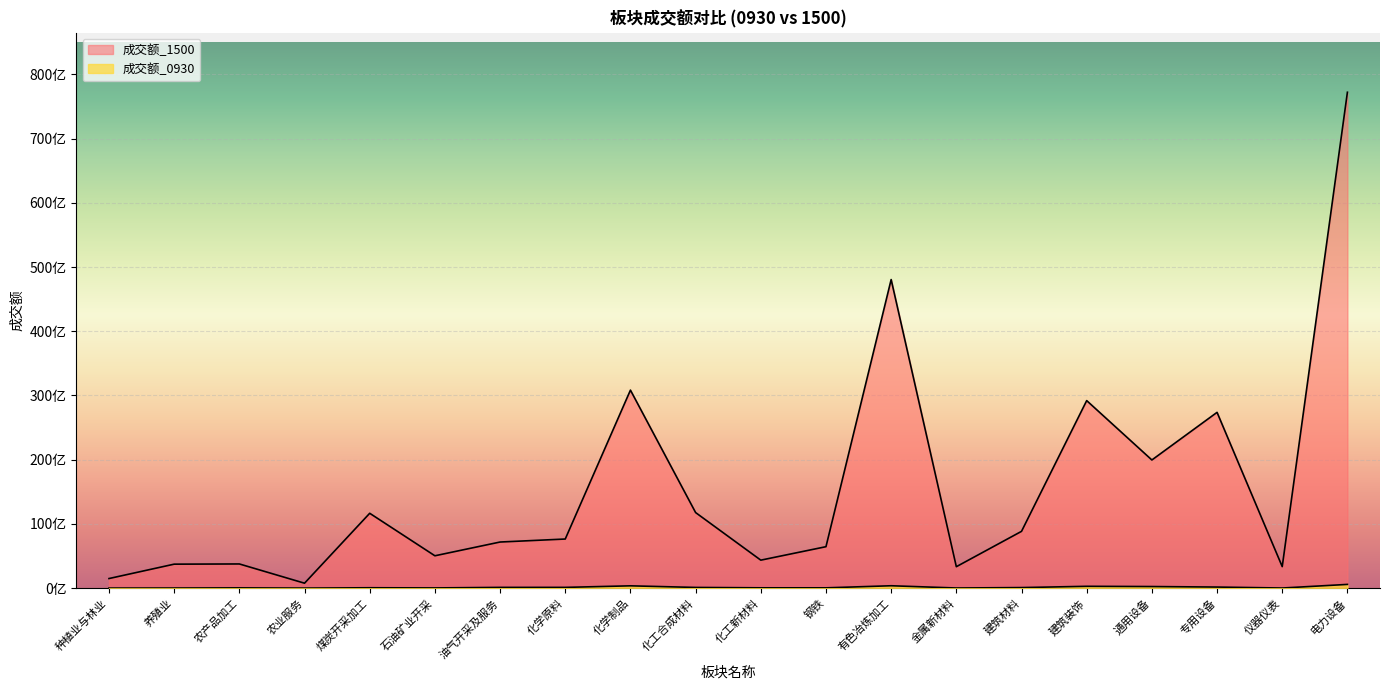

What is the total value across all series at 油气开采及服务?

7302016469